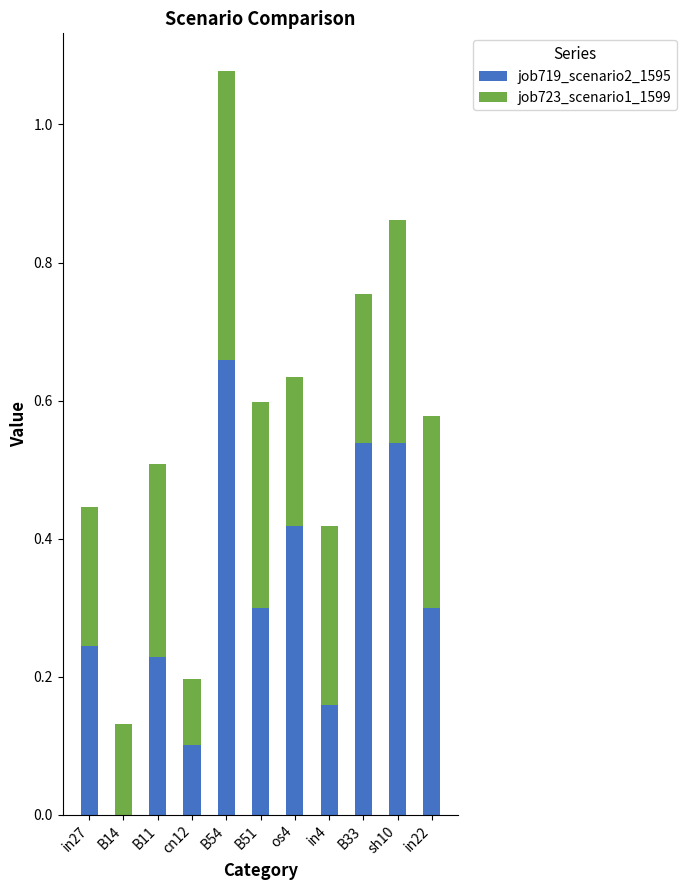

The value of job719_scenario2_1595 at B33 is 0.8. True or false?

False